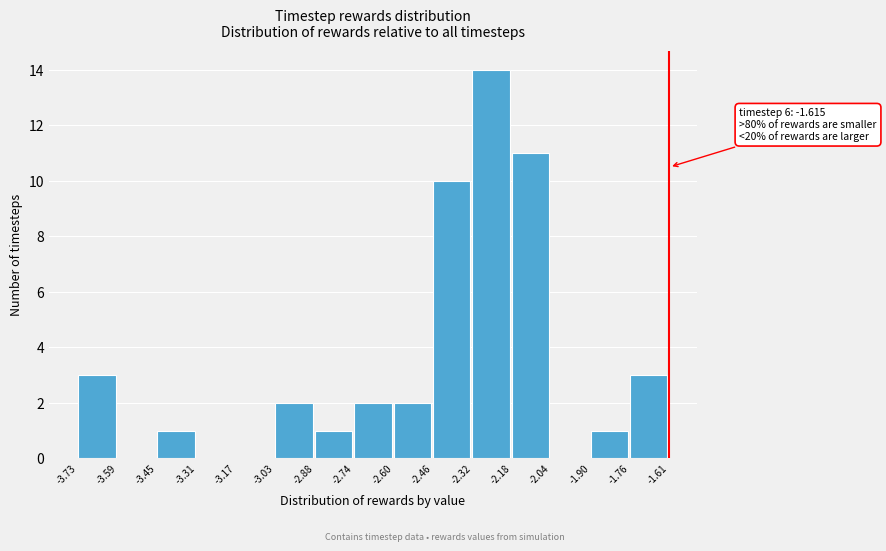

Over which range of the x-axis is the bar tallest?

-2.32 to -2.18